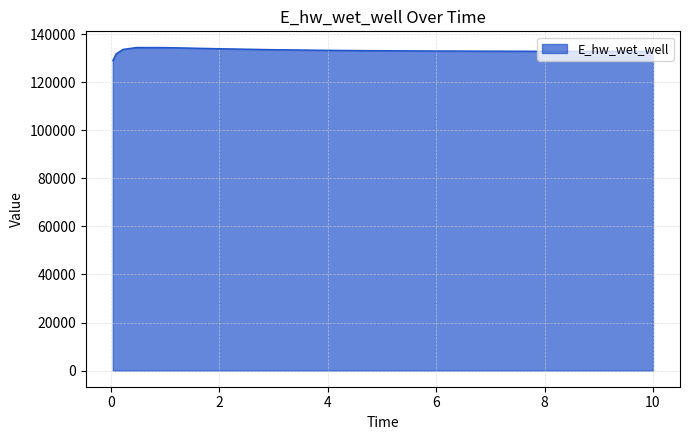

What is the greatest value displayed?

134443.2